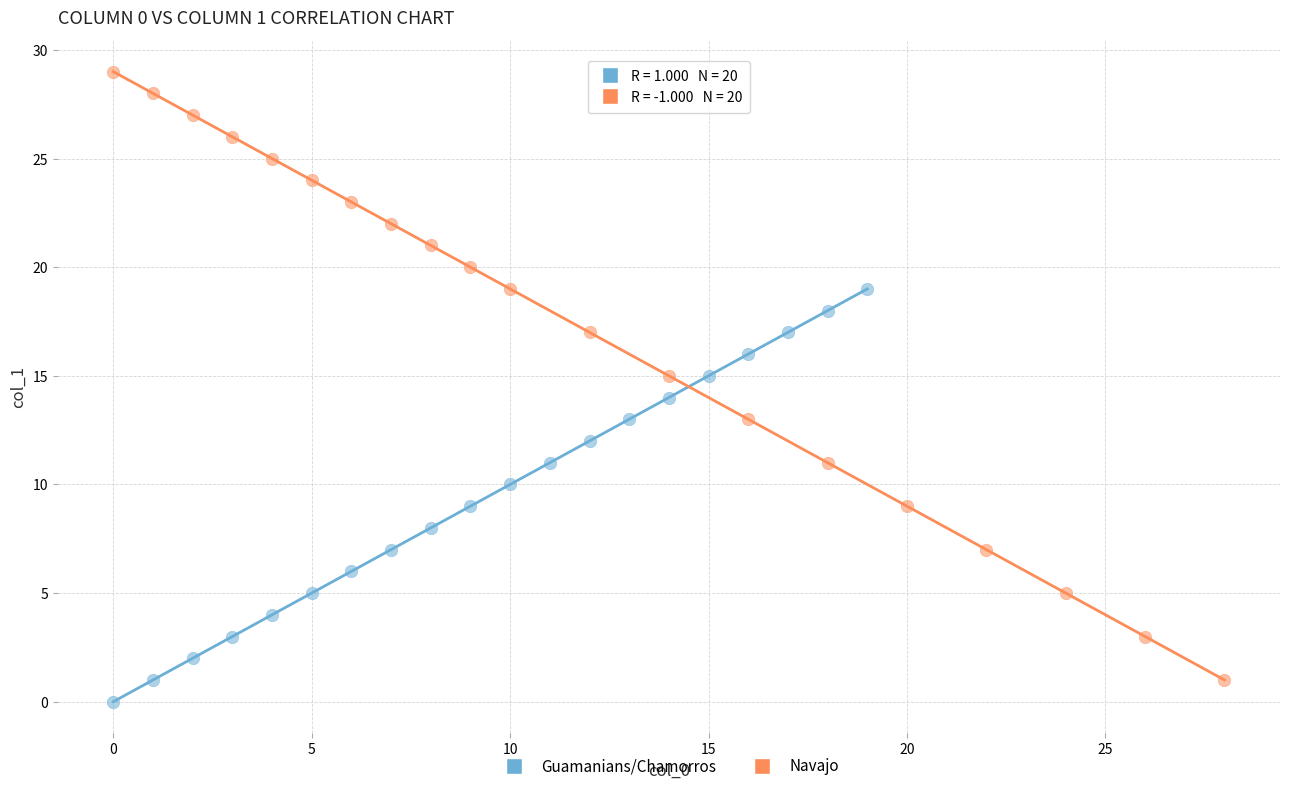

Which series has the largest Y range (max minus min)?

Navajo